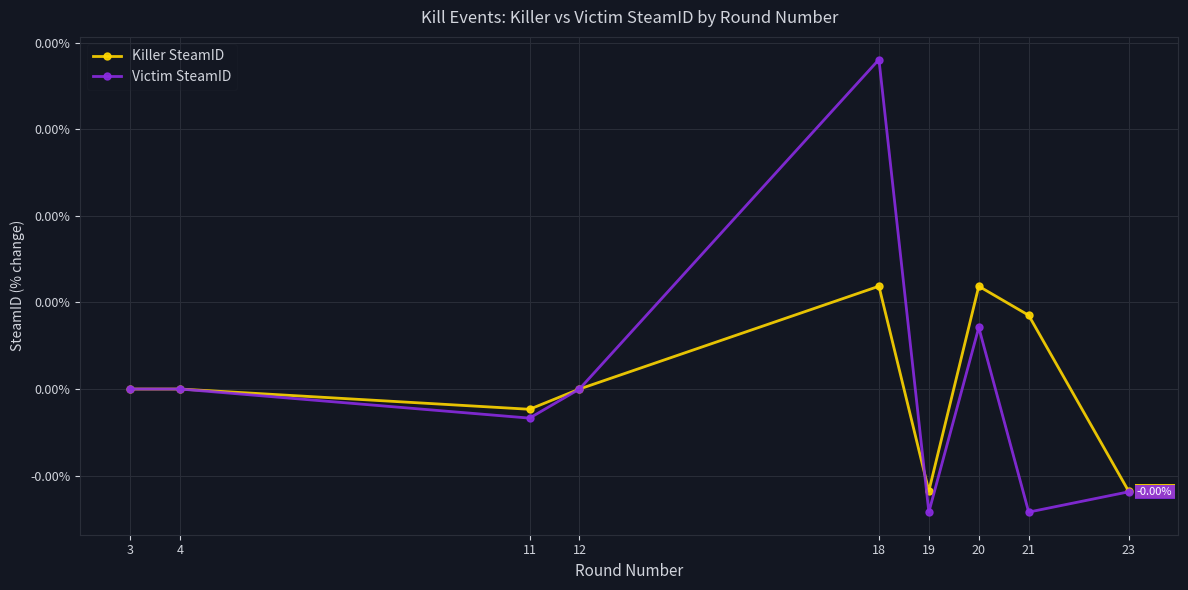

After their last crossing, which series has the higher values: Victim SteamID or Killer SteamID?

Killer SteamID